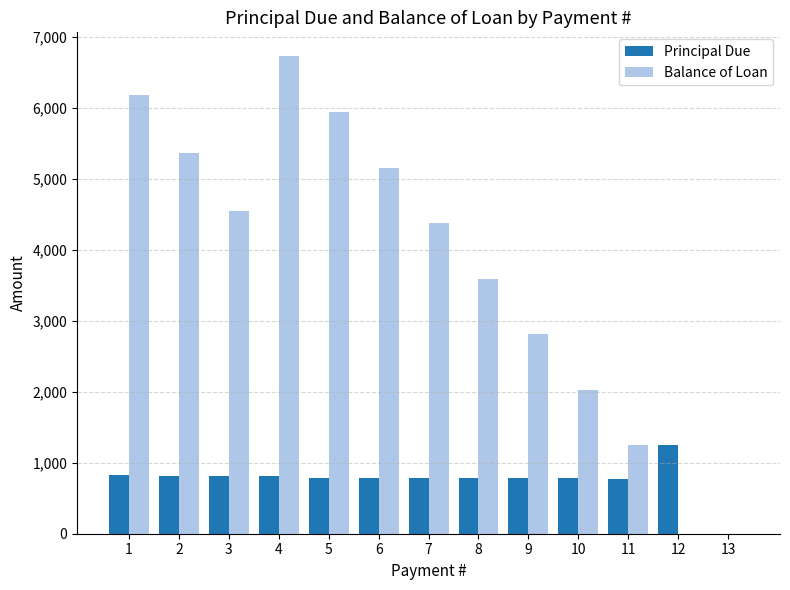

The value of Principal Due at 10 is 241.4. True or false?

False